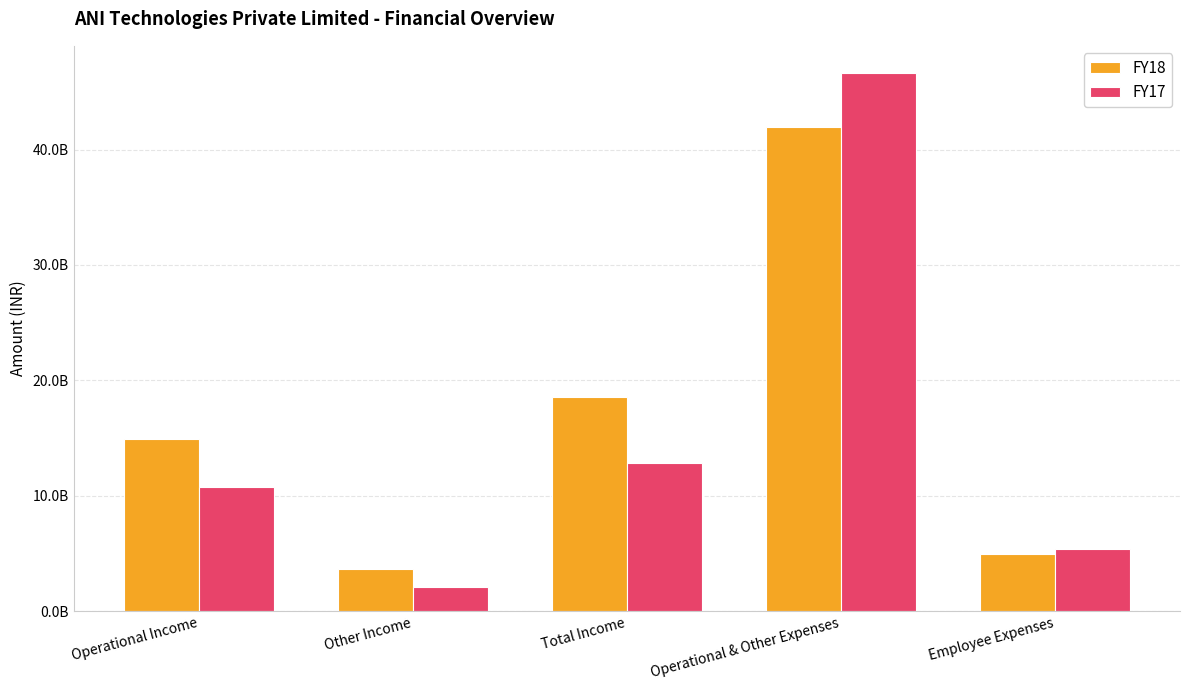

At how many categories does at least one series exceed 26495148572?

1